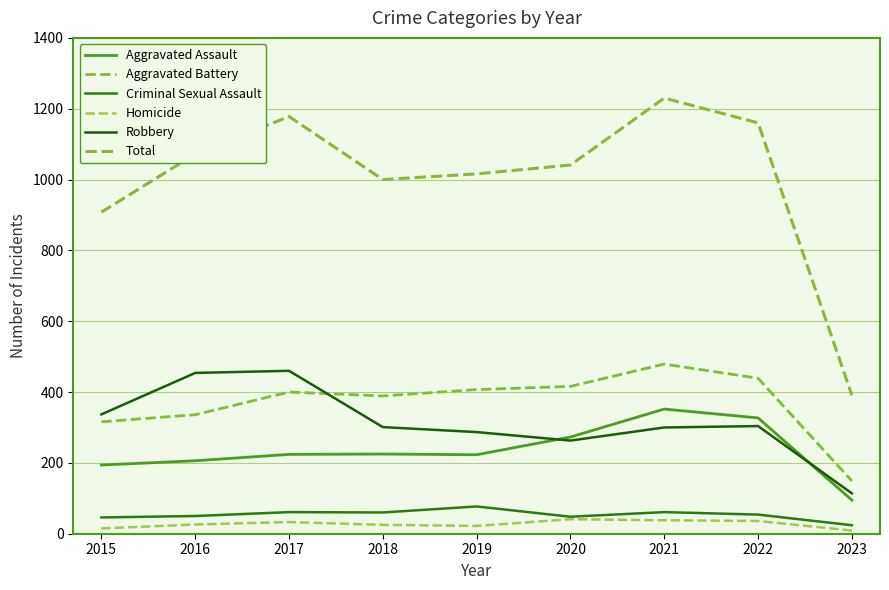

How many interior local valleys does the Homicide series have?

1